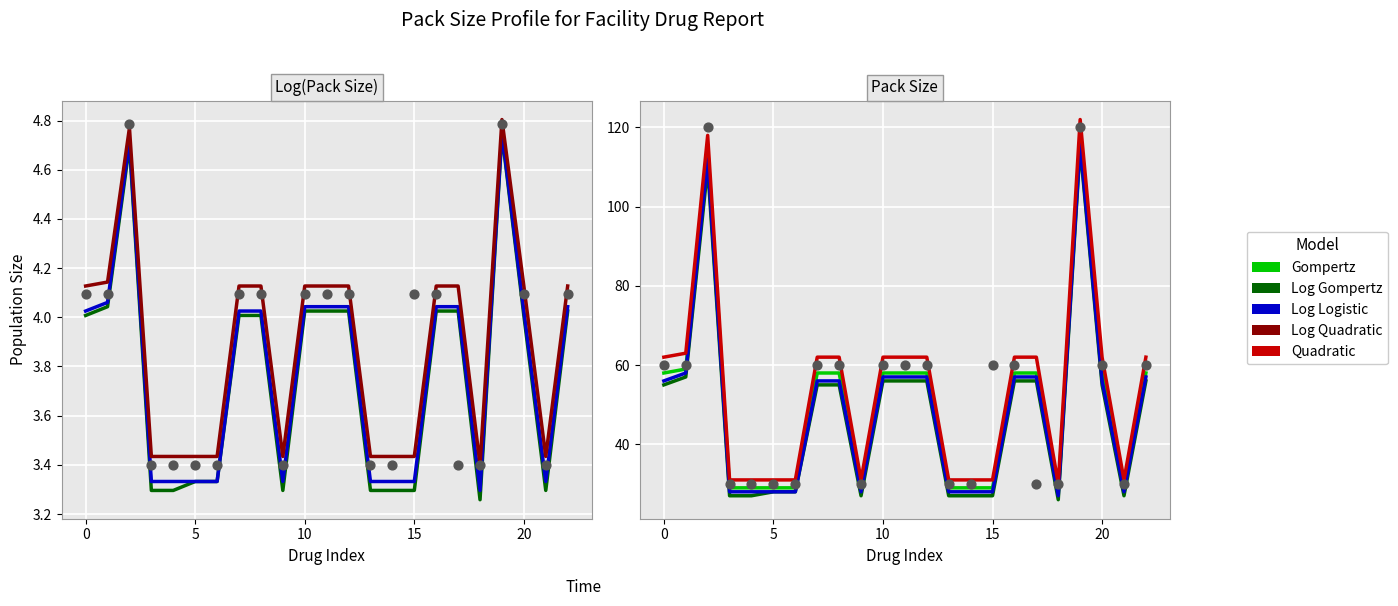

Which series has the largest total across all categories?

Quadratic